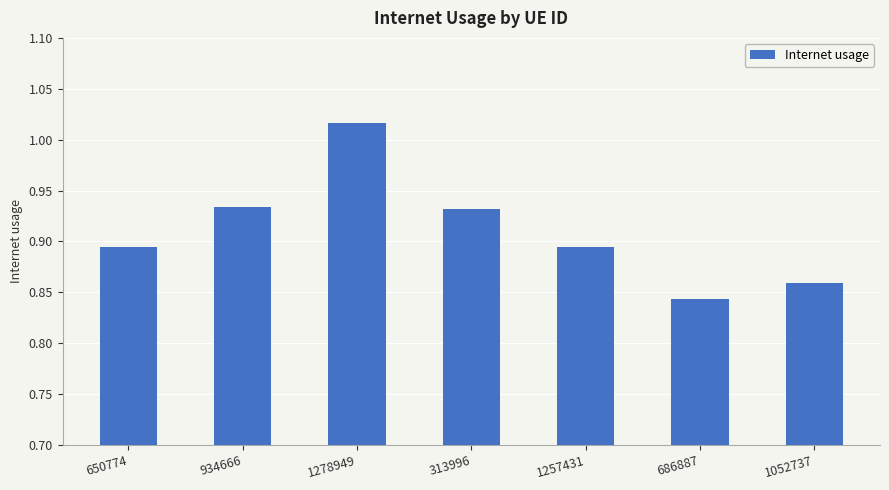

What is the sum of all values?

6.4